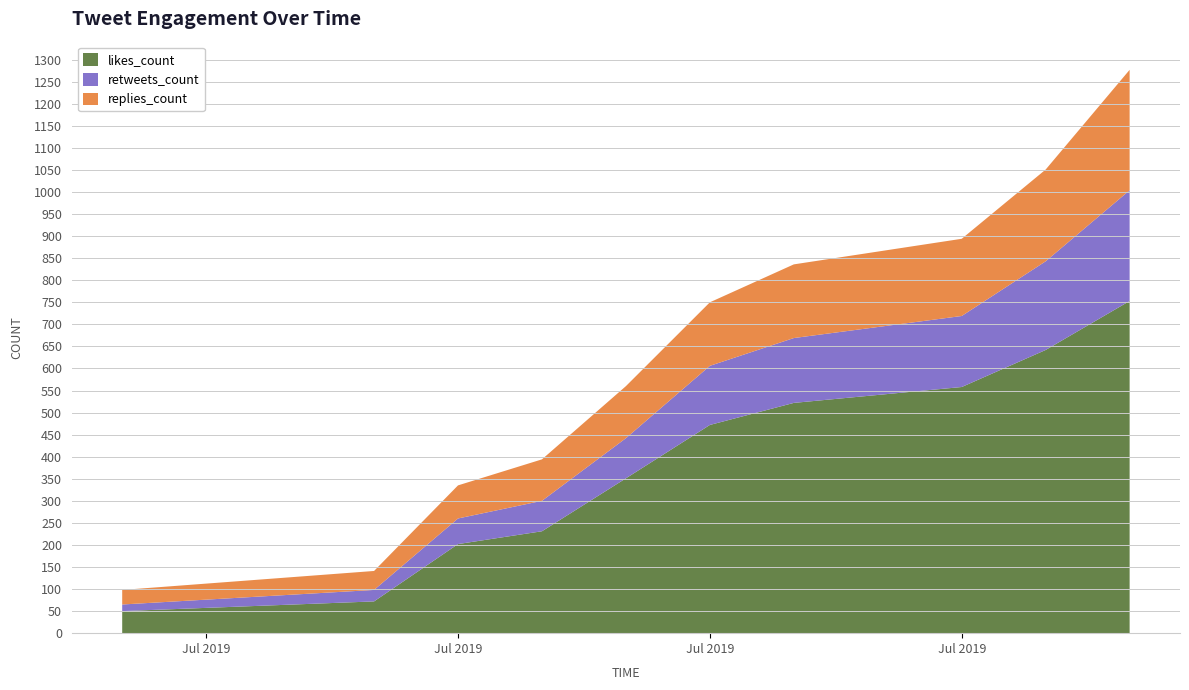

Does the chart have visible grid lines?

Yes